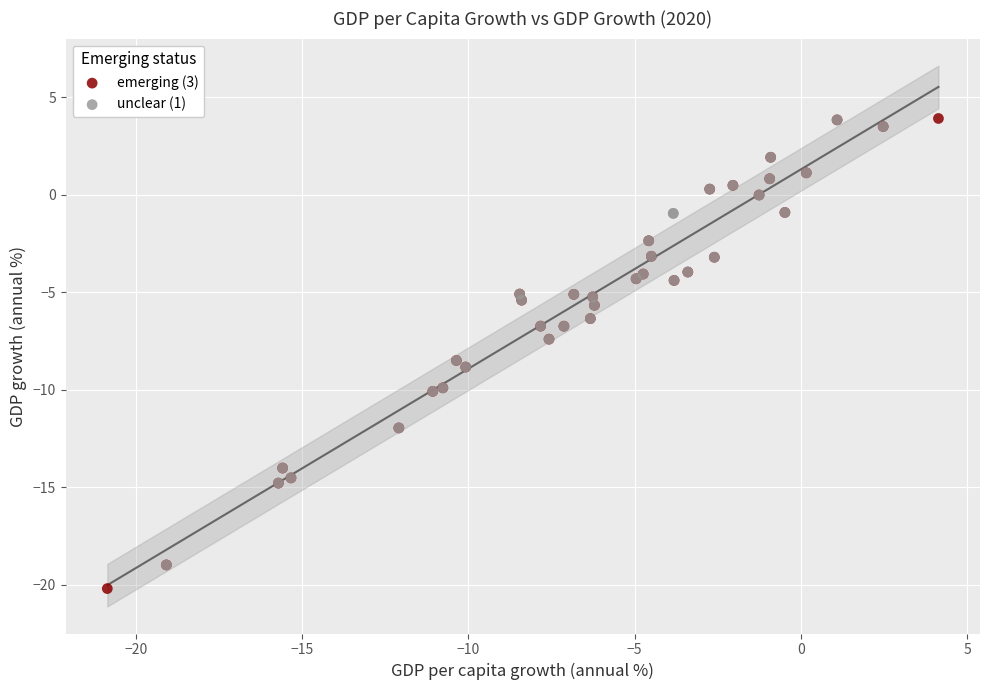

Which series has the widest spread of Y values?

emerging (3)